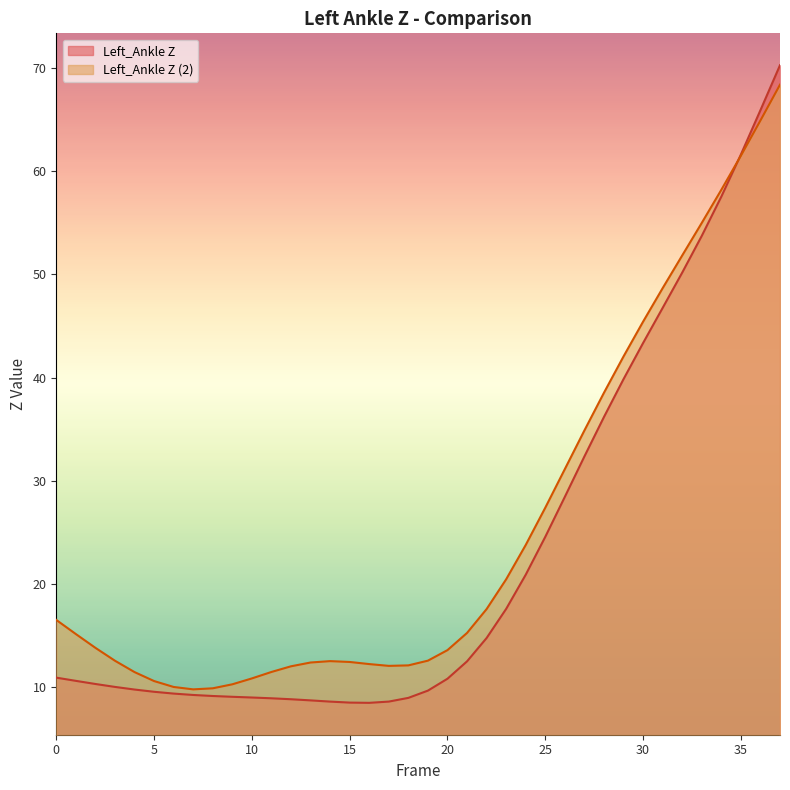

What are all the series names shown in the legend?

Left_Ankle Z, Left_Ankle Z (2)